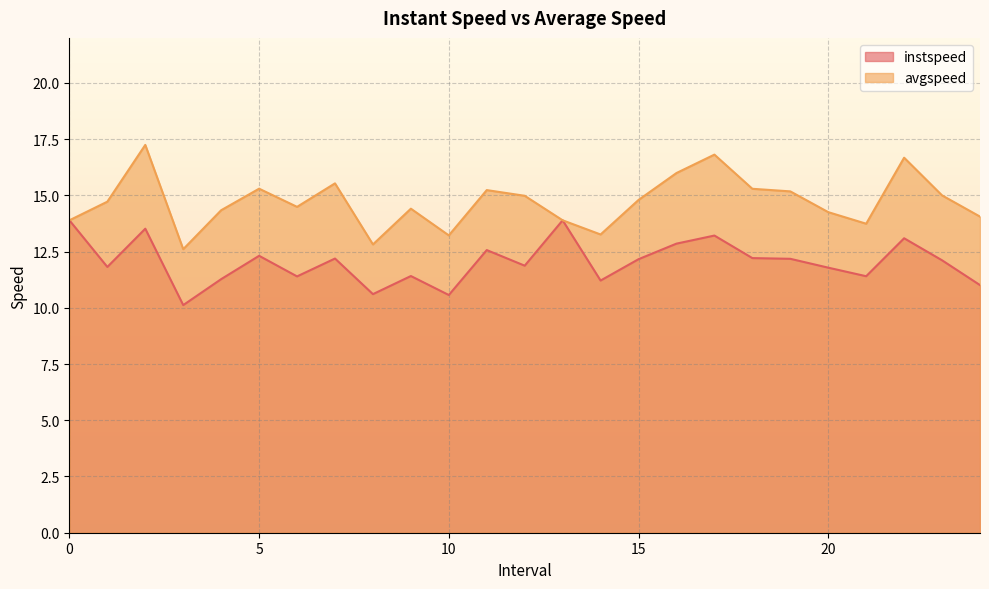

How many lines are shown in the chart?

2